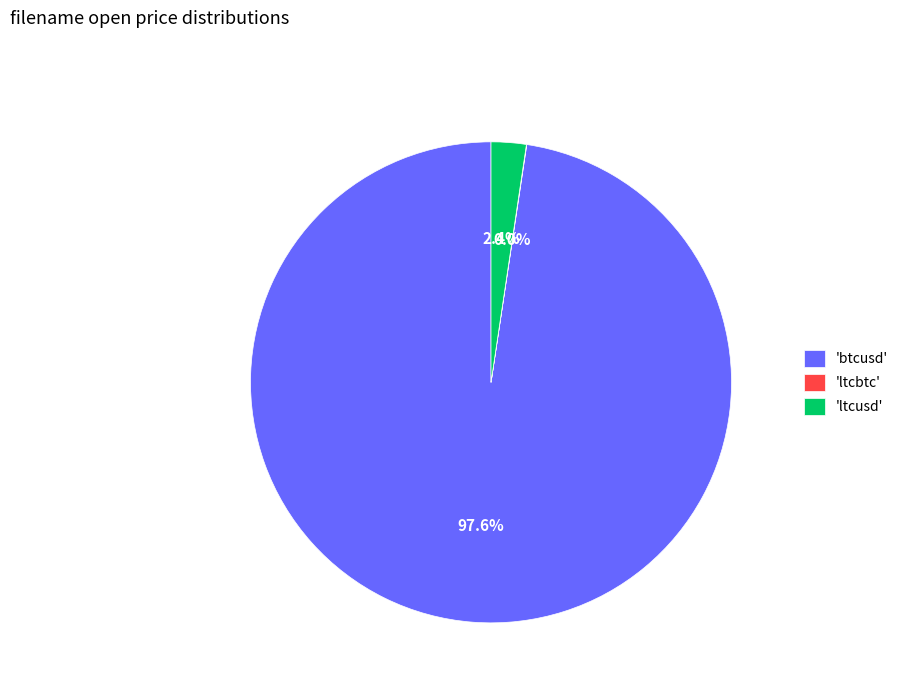

What portion of the pie excludes 'btcusd'?

2.4%